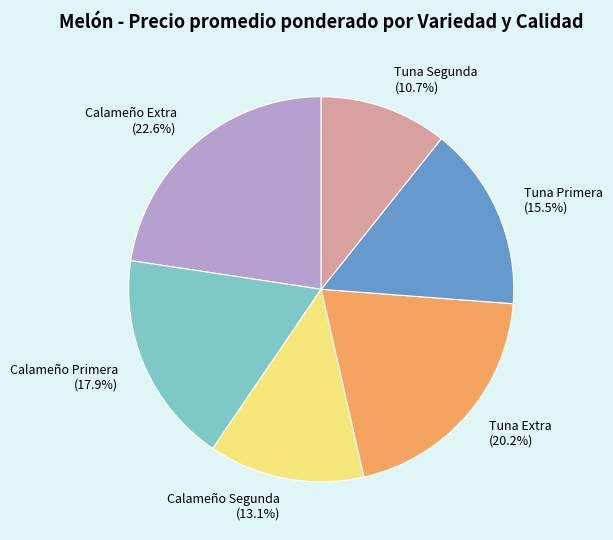

Is there any slice that represents more than half of the pie?

No